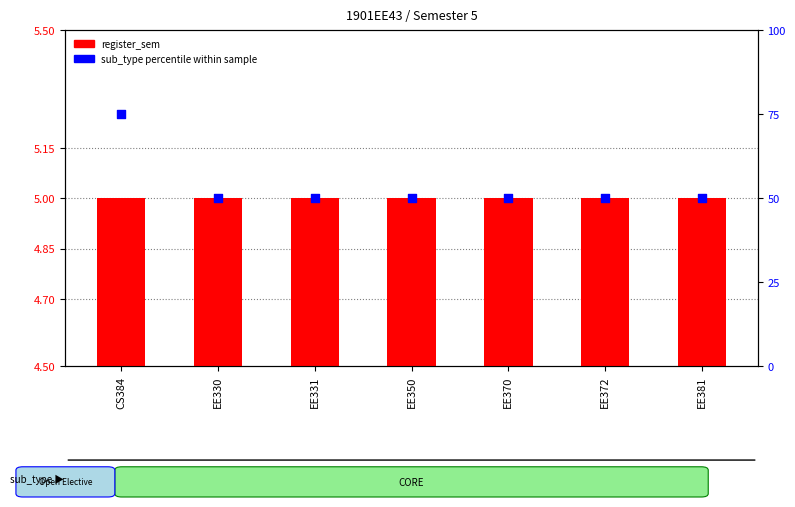

Is the value of sub_type percentile within sample at EE331 greater than the value of register_sem at EE370?

Yes